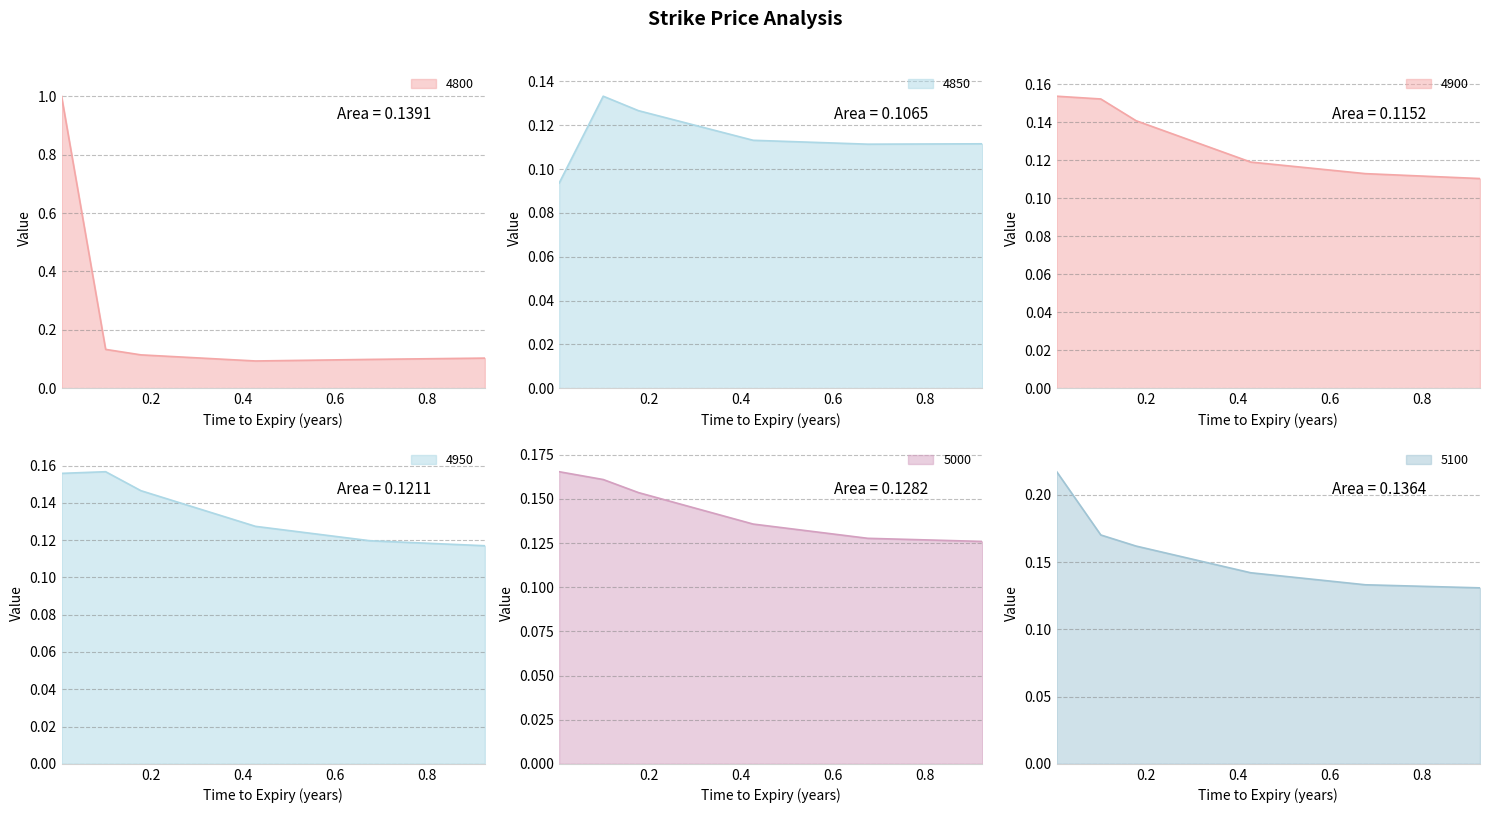

What is the total value across all series at 0.6?

0.7